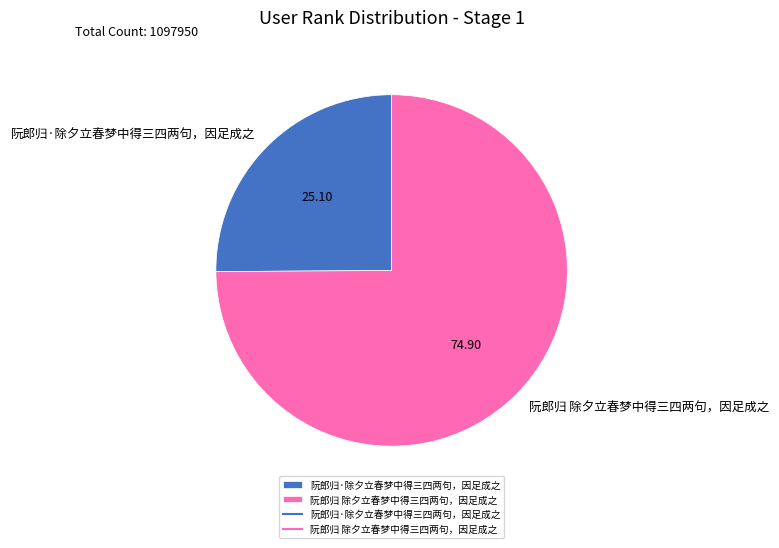

Which has a higher value, 阮郎归·除夕立春梦中得三四两句，因足成之 or 阮郎归 除夕立春梦中得三四两句，因足成之?

阮郎归 除夕立春梦中得三四两句，因足成之